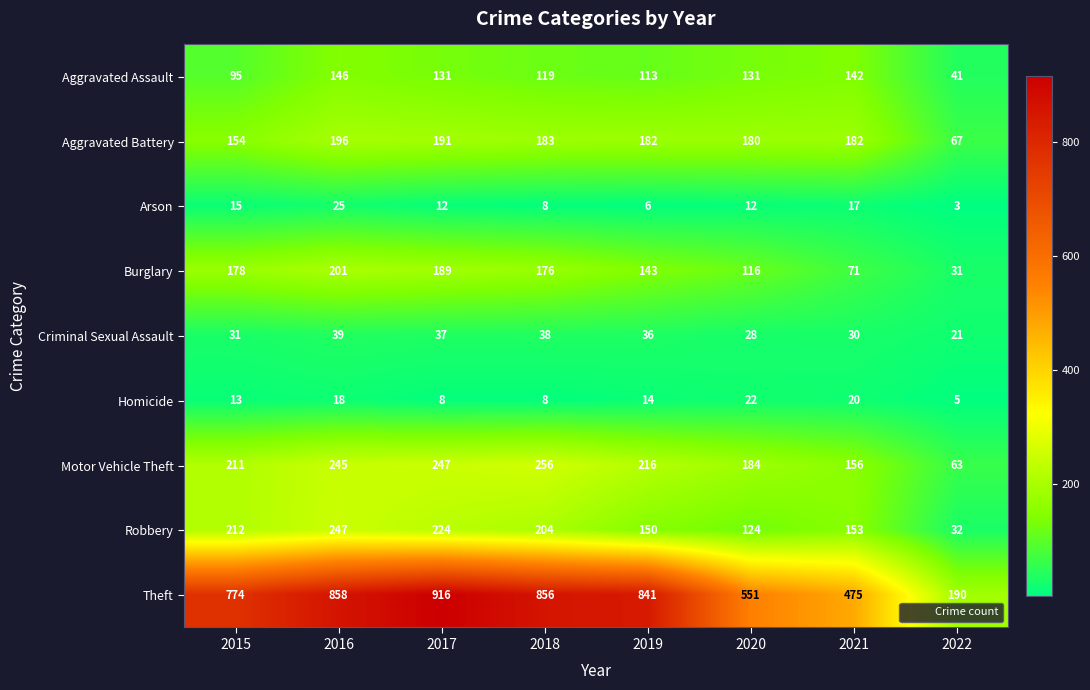

What is the difference between the highest and lowest values at 2020?

539